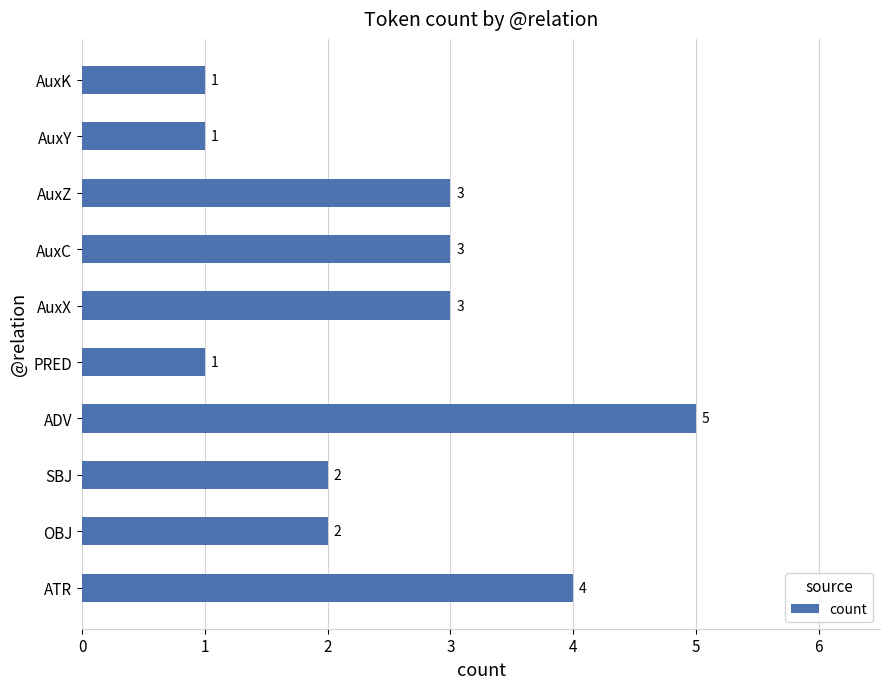

What is the sum of all values?

25